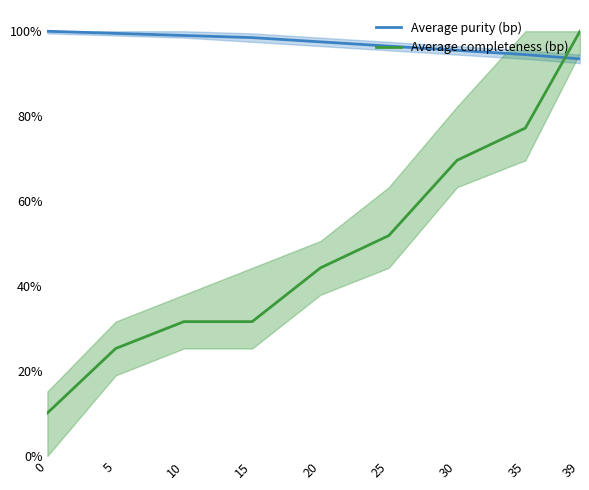

True or false: Average completeness (bp) and Average purity (bp) cross at least once.

True